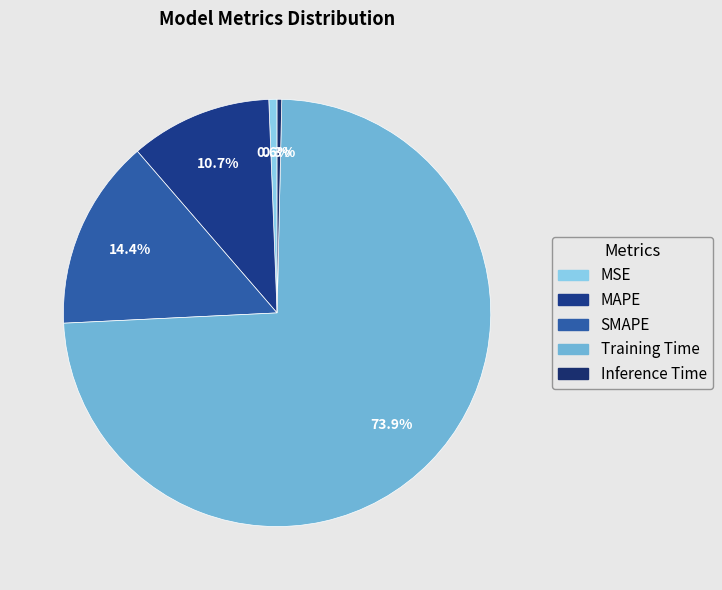

How many segments does this pie chart have?

5